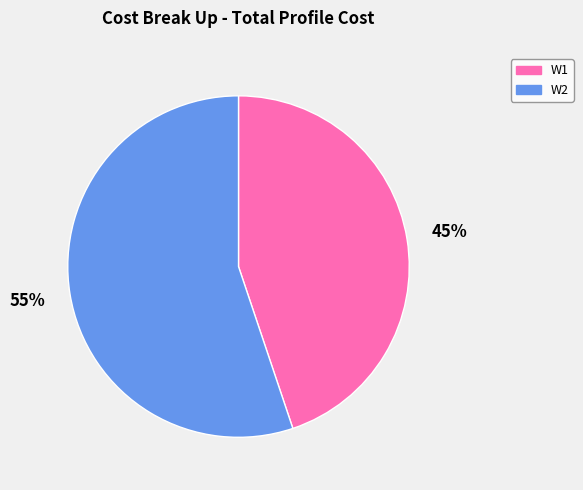

Combined, do W1 and W2 account for over 50%?

Yes